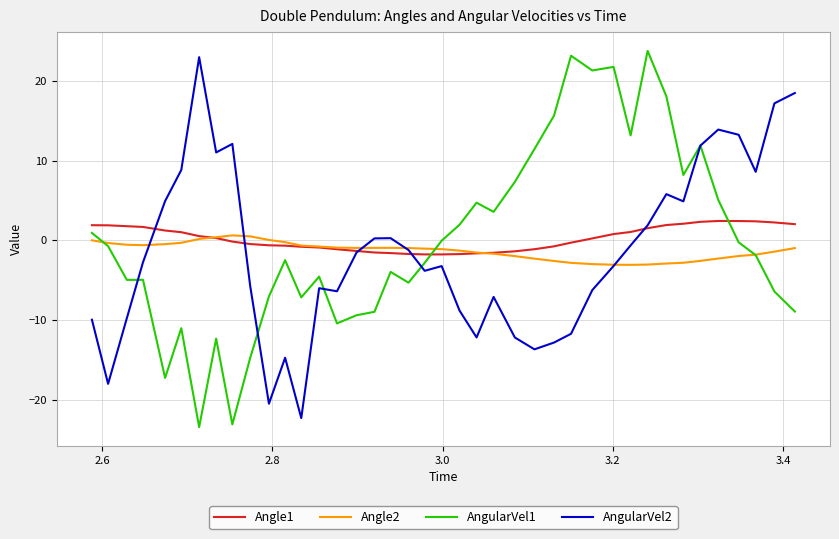

What is the highest value of the AngularVel1 series?

23.8